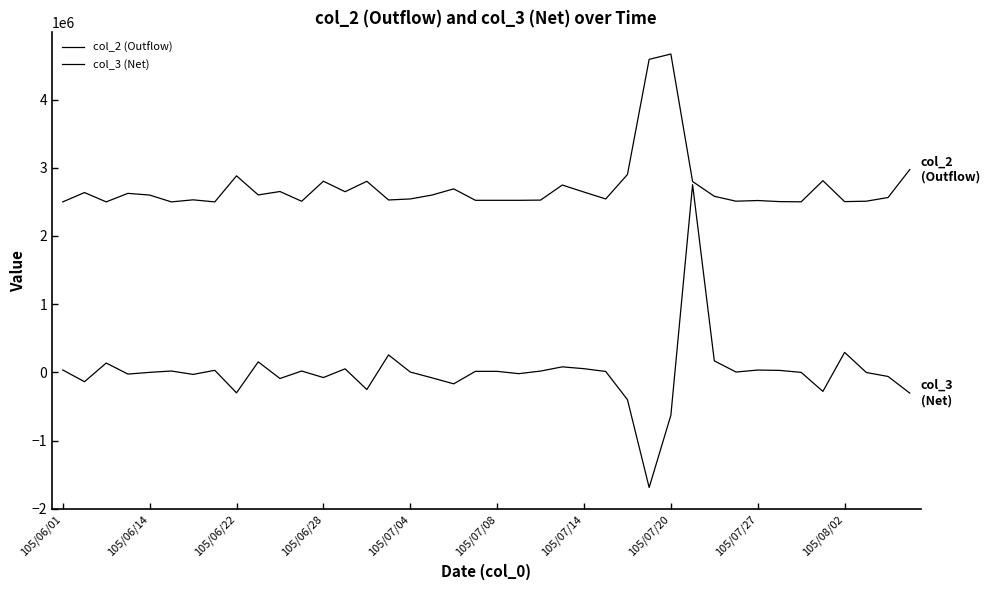

How many lines are shown in the chart?

2